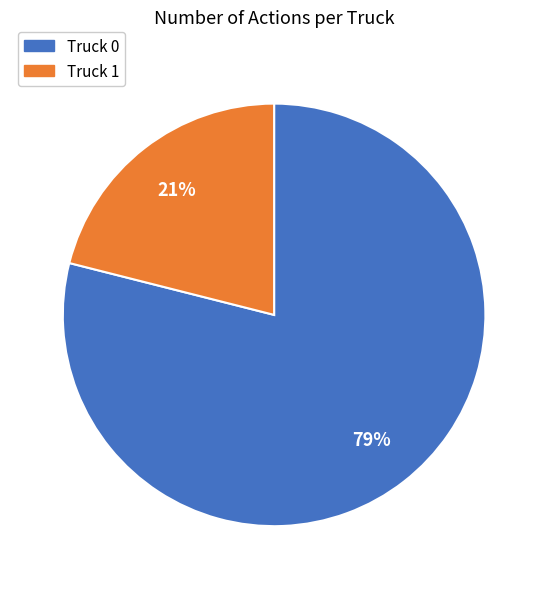

Is there a majority slice in this chart?

Yes